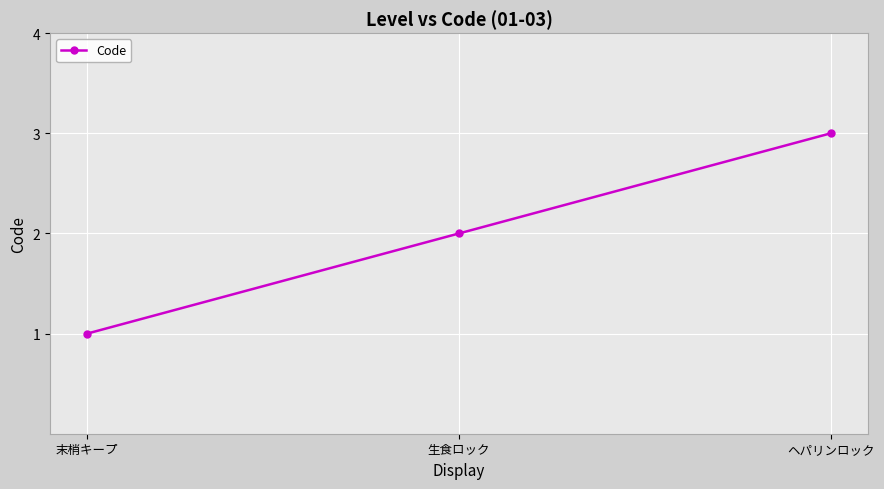

What is the ratio of the value at ヘパリンロック to the value at 生食ロック?

1.5